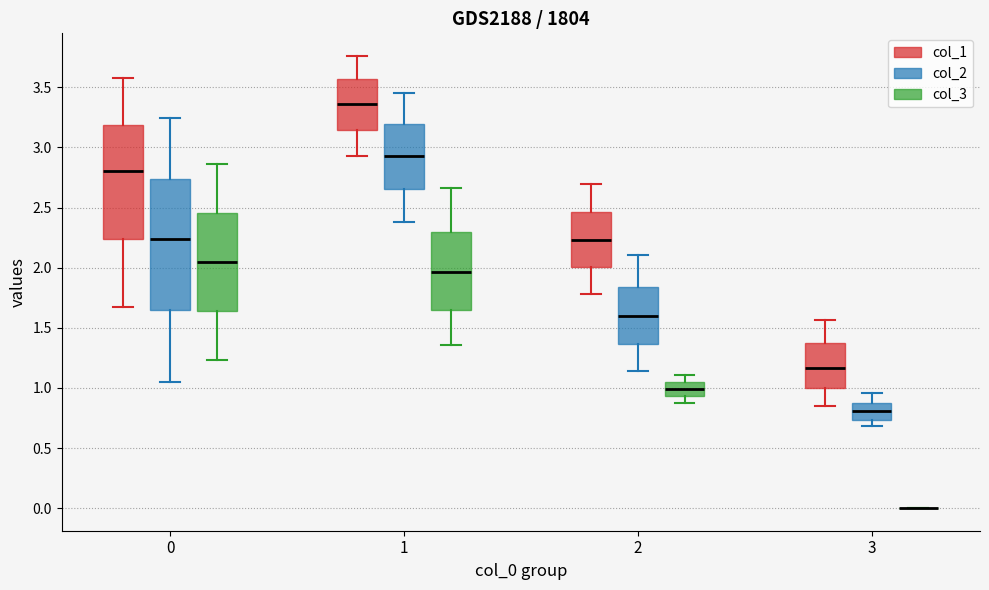

Comparing the boxes themselves (not the whiskers), which one is the tallest?

0 (col_2)